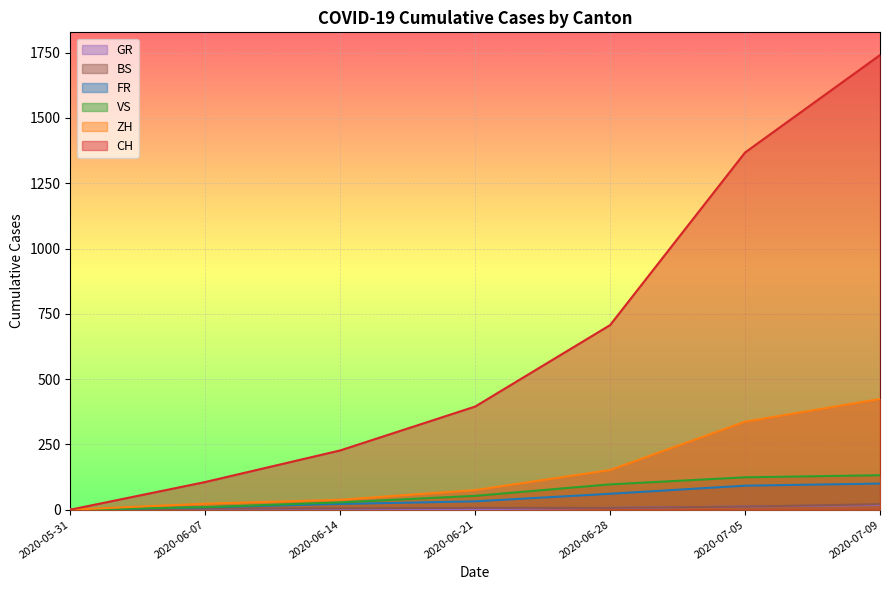

The GR series shows 7 at 2020-06-28. True or false?

True